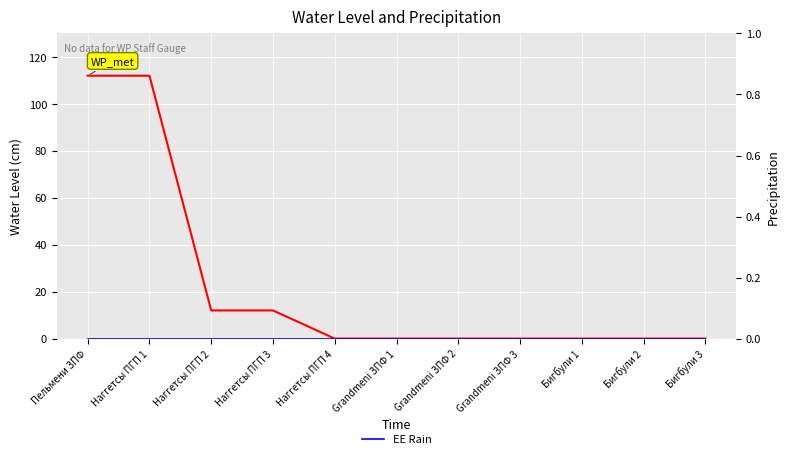

What is the difference between the maximum and minimum values in the Water Pressure series?

112